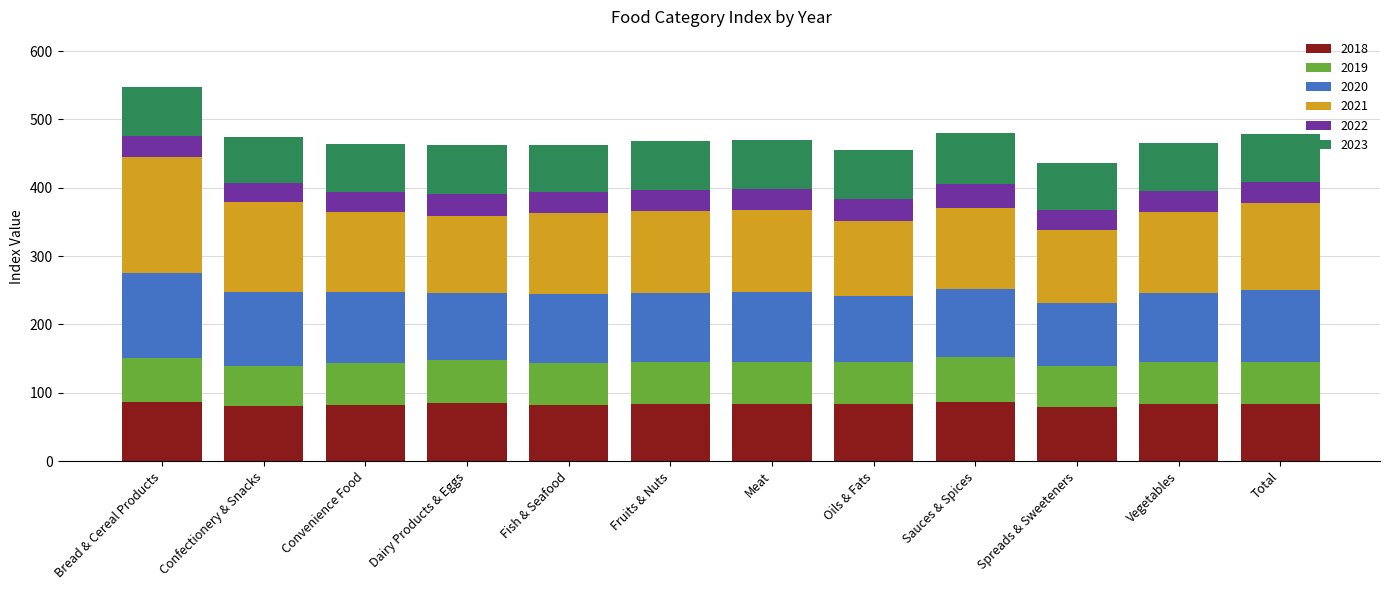

What value does the 2018 series have at Total?

83.0